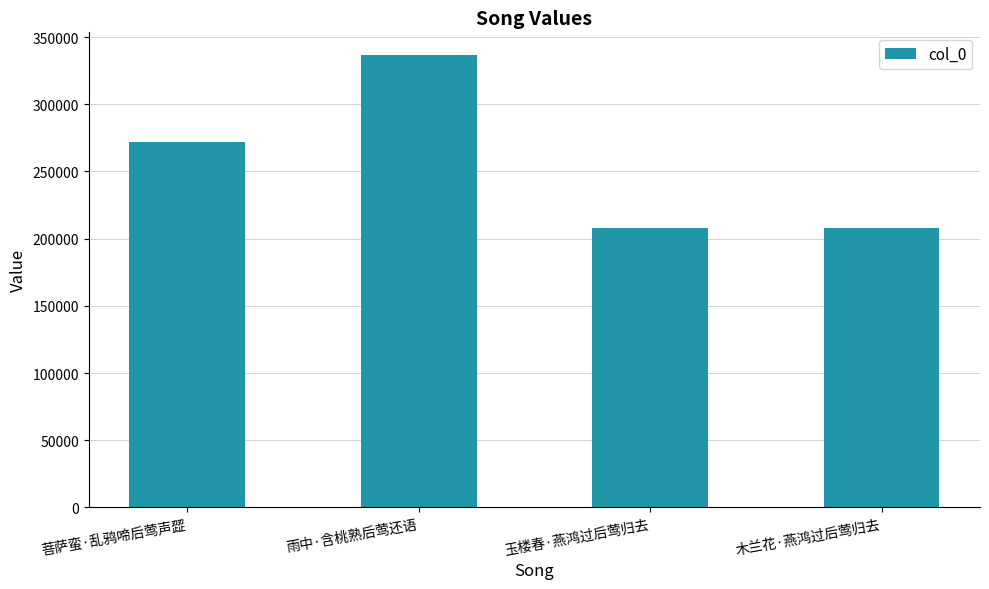

The value at 雨中·含桃熟后莺还语 is 336688. True or false?

True